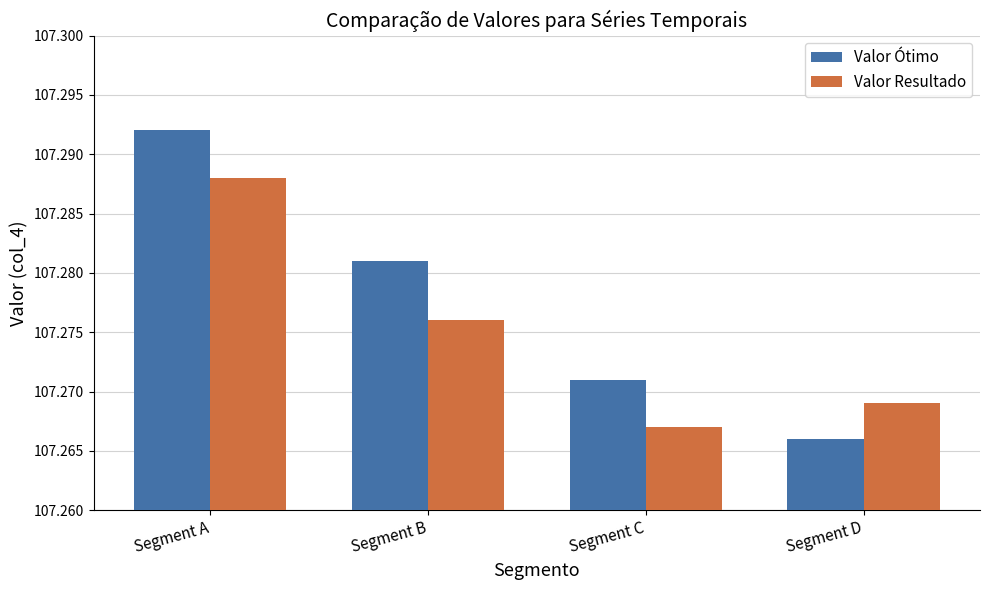

What is the sum of all Valor Resultado values?

429.1